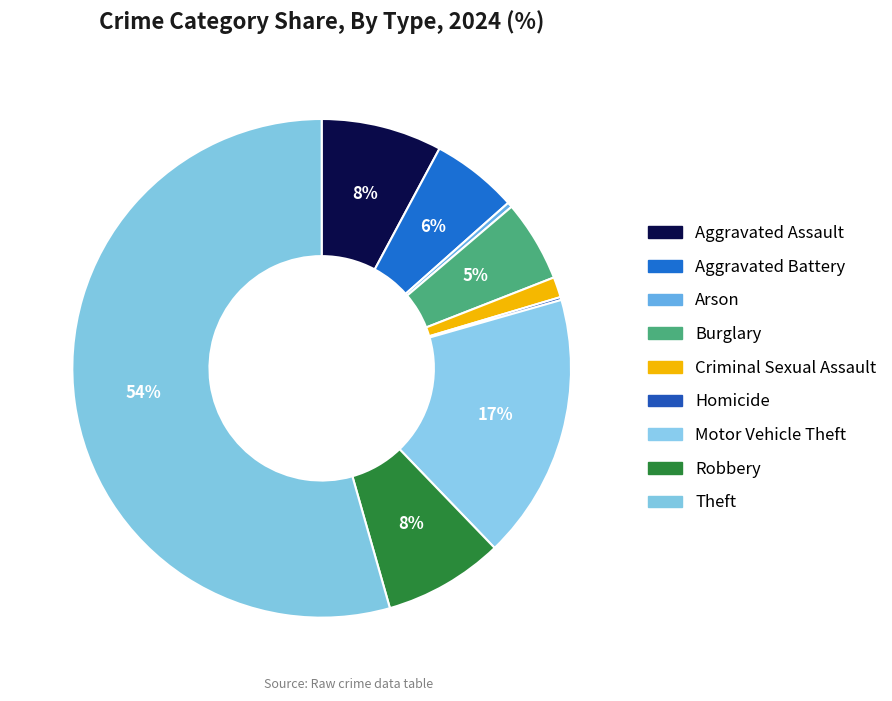

To the nearest percent, what portion does Criminal Sexual Assault represent?

1%